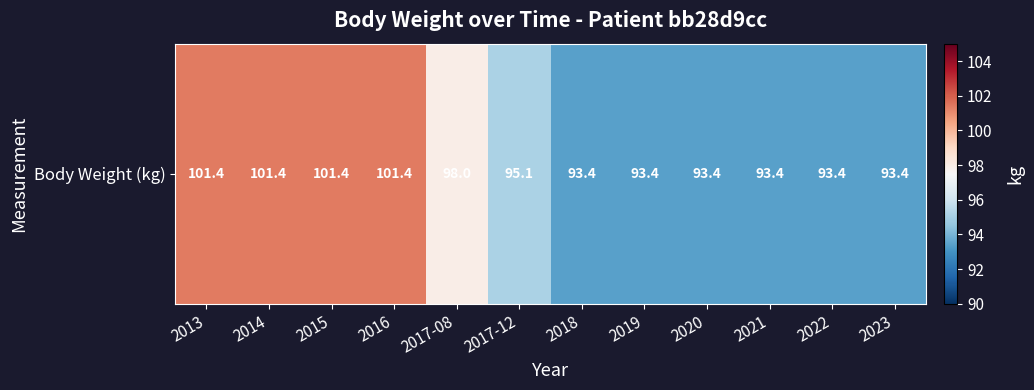

At which label does the data first exceed 95?

2013